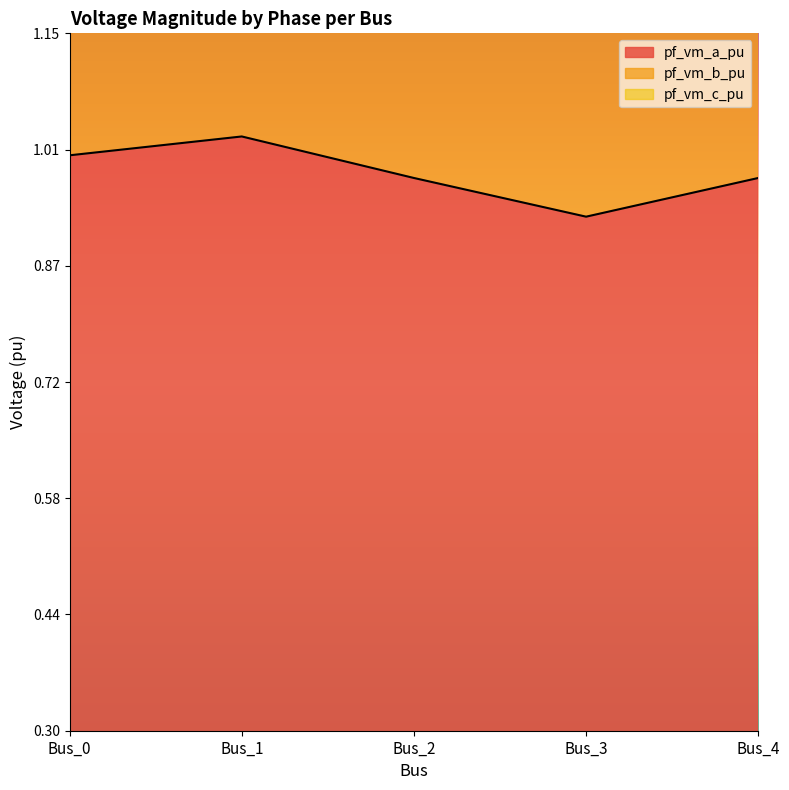

How many lines are shown in the chart?

2